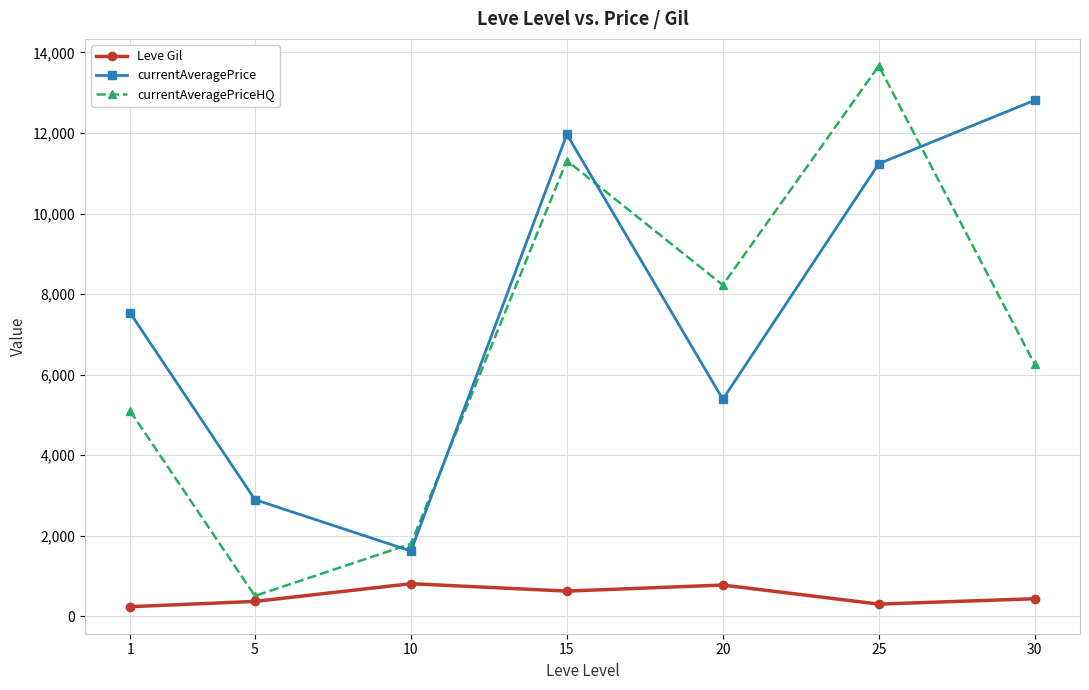

The value of currentAveragePrice at 30 is 12814.1. True or false?

True